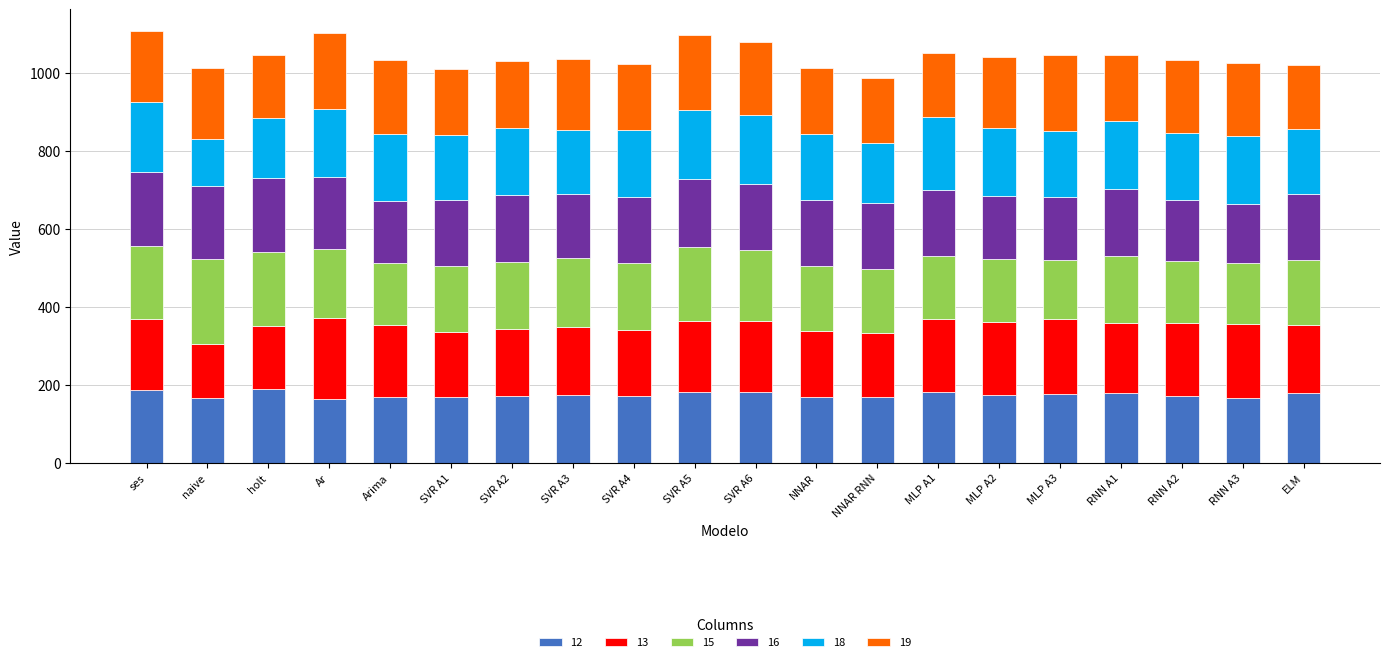

What is the average value of the 12 series?

174.5